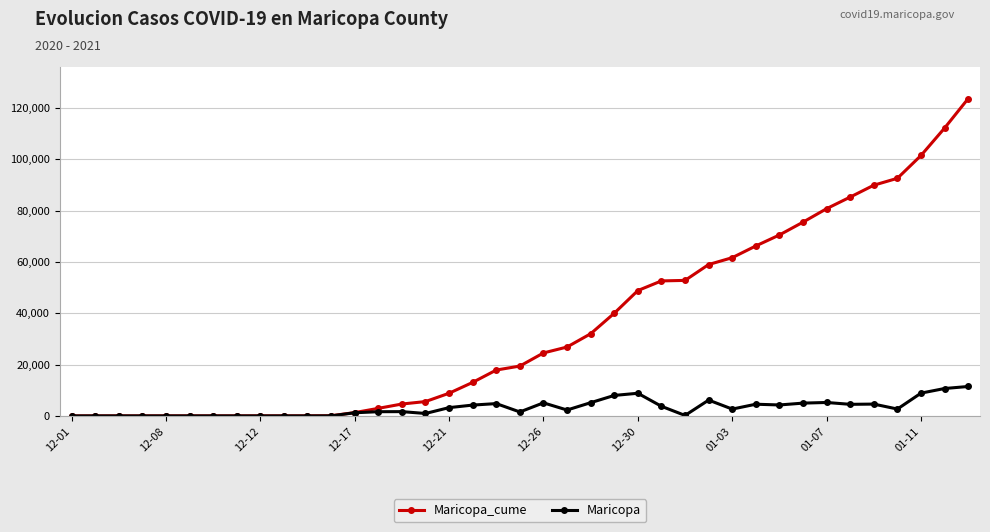

True or false: Maricopa has more than 2 interior local peaks.

True